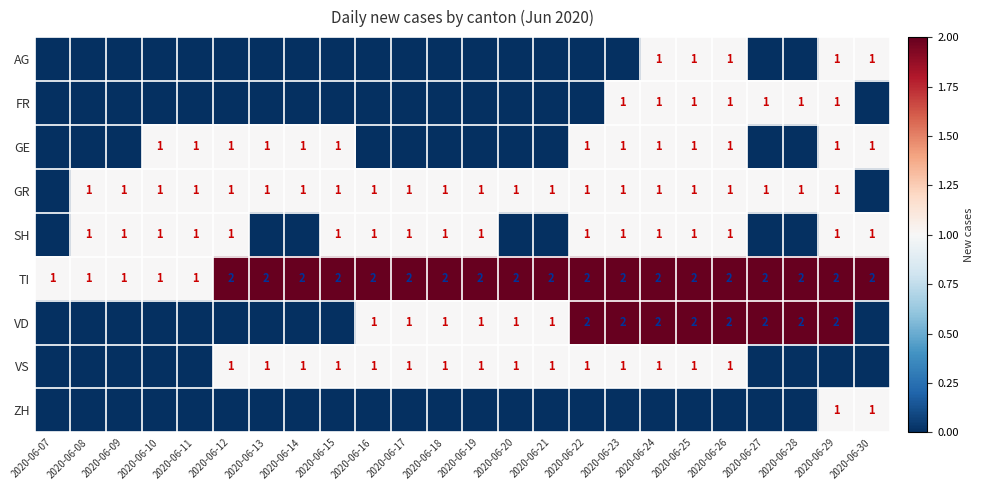

The VD series shows 2 at 2020-06-29. True or false?

True